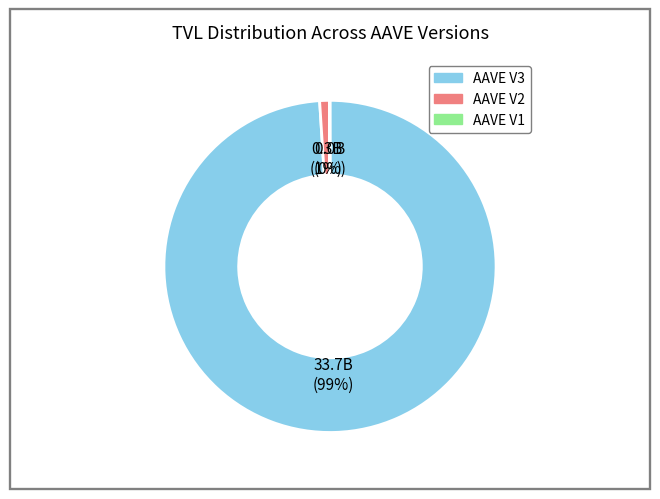

True or false: AAVE V3 accounts for 99% of the total.

True